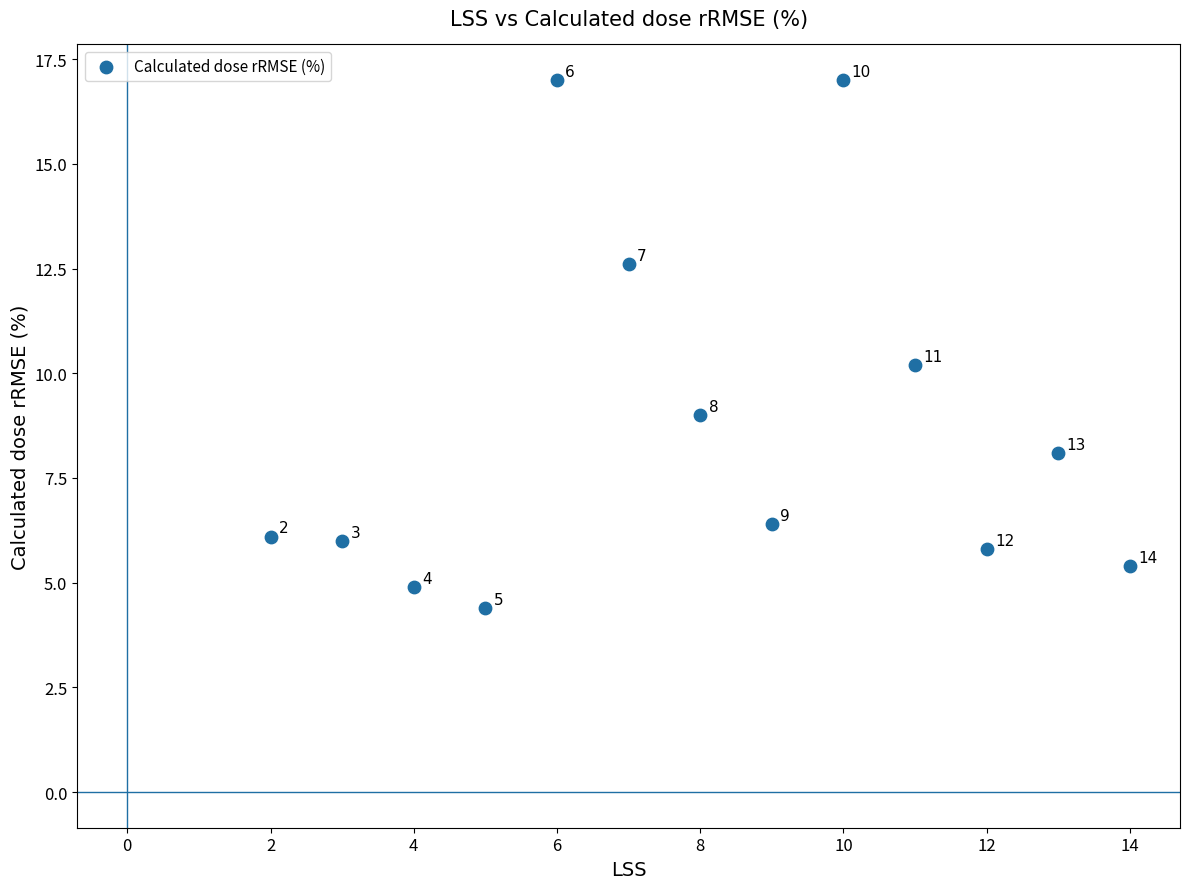

What Y value in the scatter plot is closest to 10?

10.2